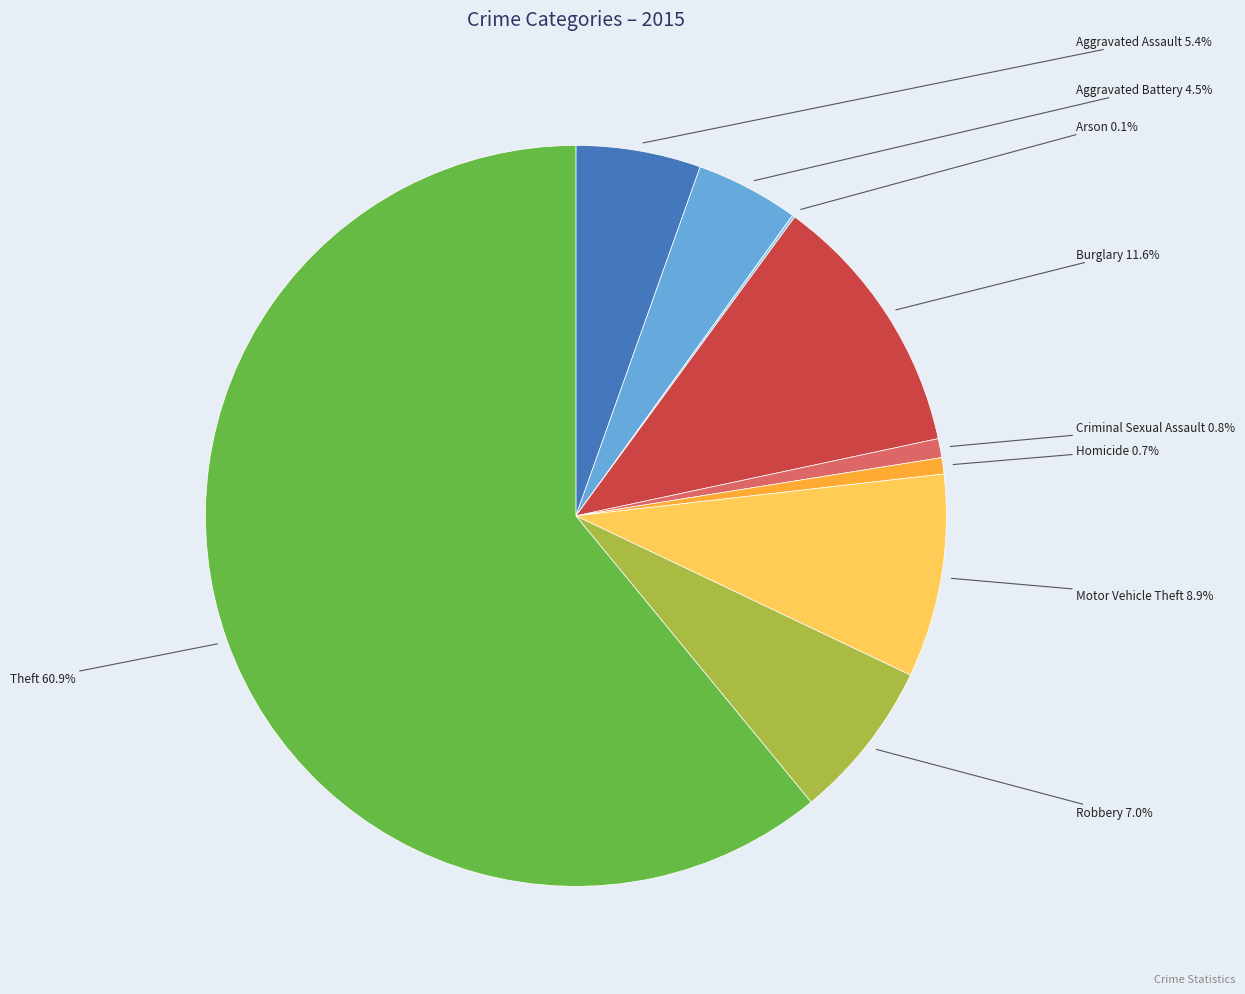

Is there any slice that represents more than half of the pie?

Yes